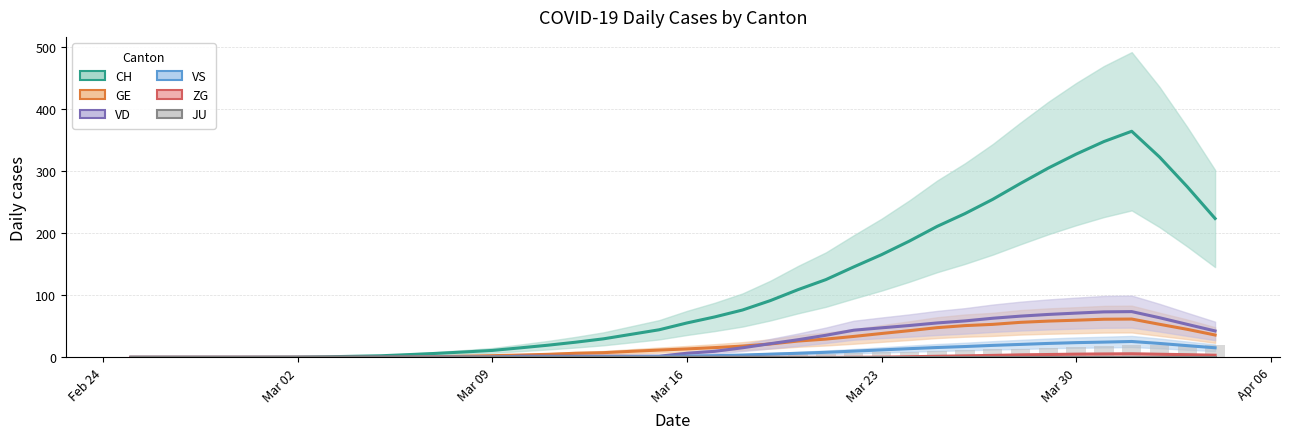

Which series has the largest total across all categories?

CH